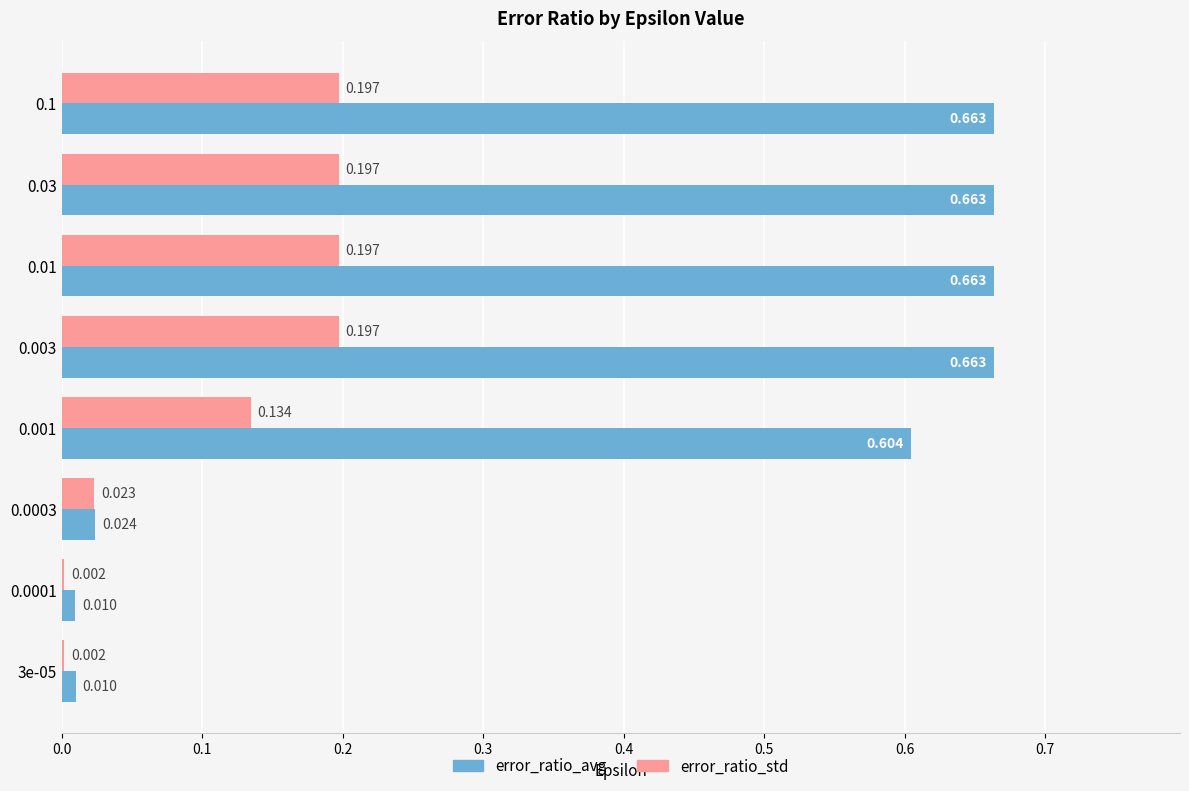

Between 0.0001 and 0.1, which series saw the biggest shift?

error_ratio_avg